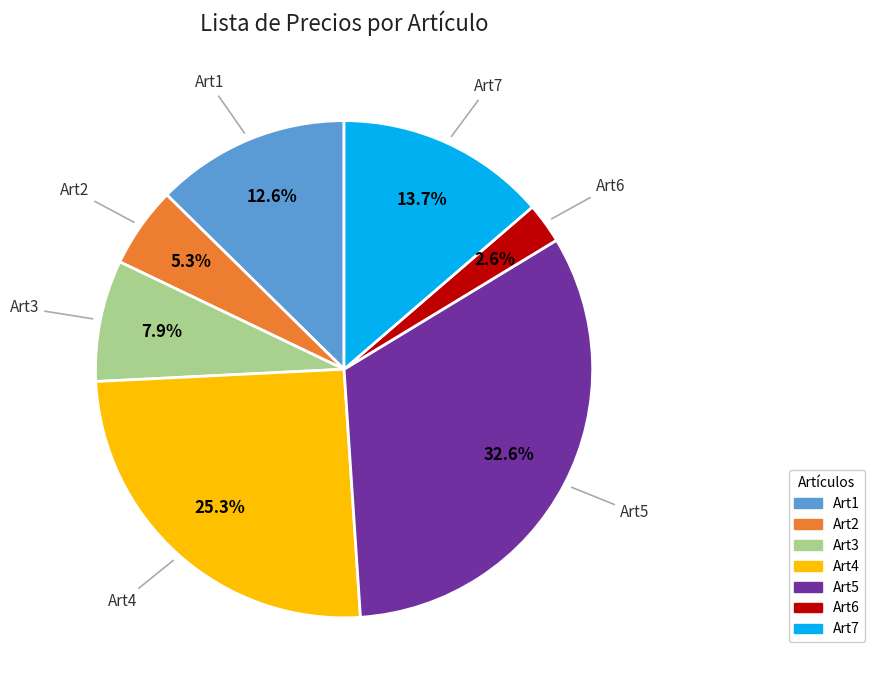

Is the sum of Art3 and Art6 greater than half?

No